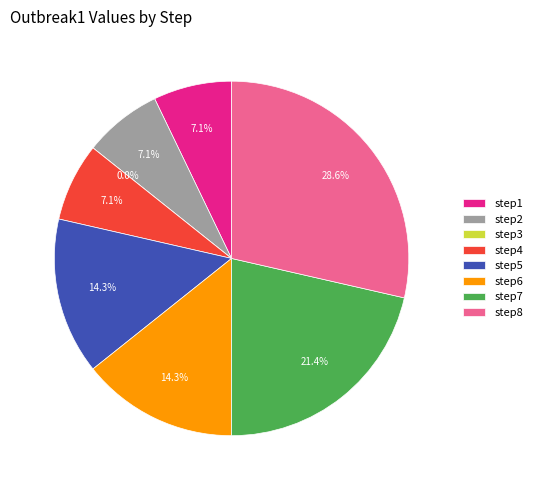

How many slices are in this pie chart?

8